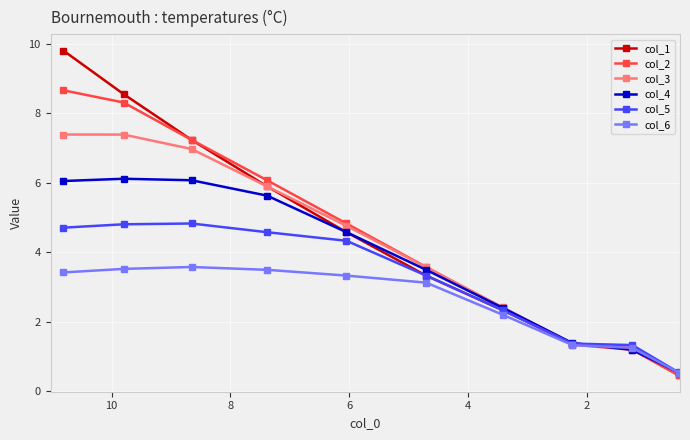

Reading left to right, transcribe all the data shown in this chart.

col_1: 9.8	8.5	7.2	5.9	4.6	3.3	2.3	1.4	1.2	0.5
col_2: 8.7	8.3	7.2	6.1	4.8	3.6	2.4	1.3	1.2	0.4
col_3: 7.4	7.4	7.0	5.9	4.8	3.6	2.4	1.4	1.2	0.5
col_4: 6.0	6.1	6.1	5.6	4.6	3.5	2.4	1.4	1.2	0.5
col_5: 4.7	4.8	4.8	4.6	4.3	3.3	2.3	1.4	1.3	0.5
col_6: 3.4	3.5	3.6	3.5	3.3	3.1	2.2	1.3	1.2	0.5